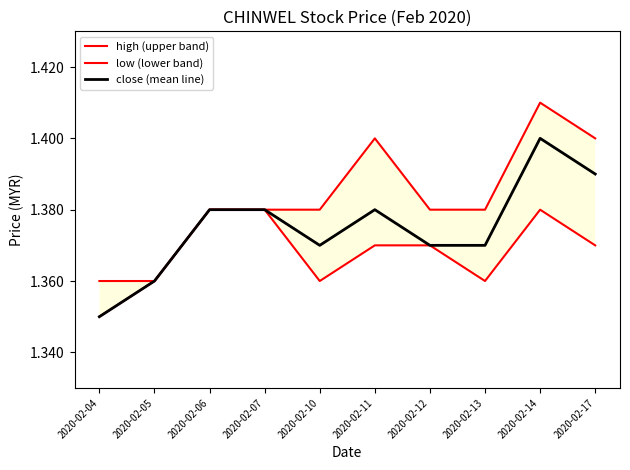

Does the chart display data point markers on the line(s)?

No